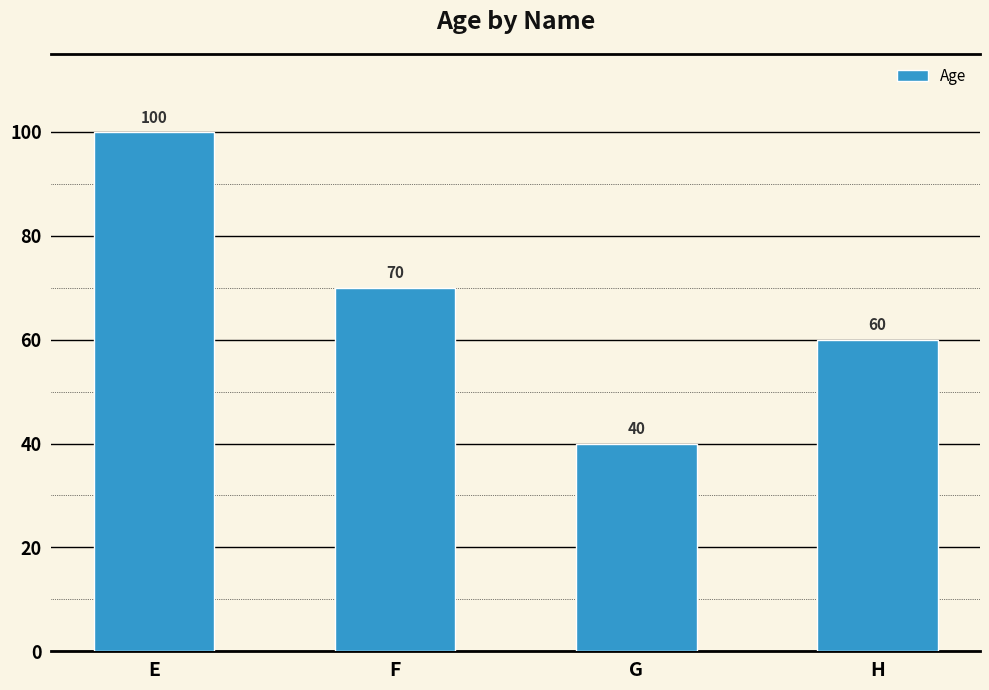

Approximately how many times larger is the value at F compared to E?

0.7